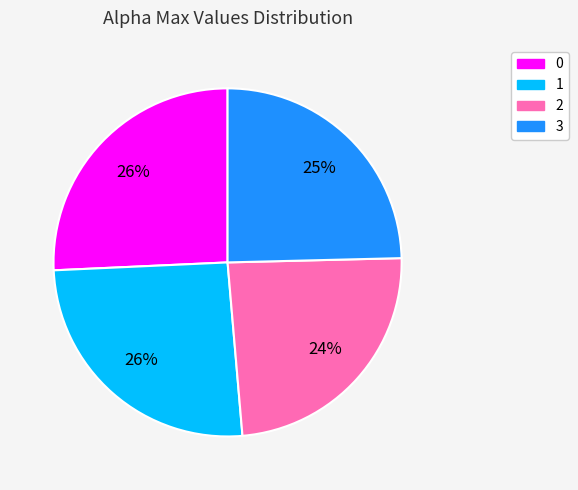

To the nearest percent, what percentage of the pie is 2?

24%